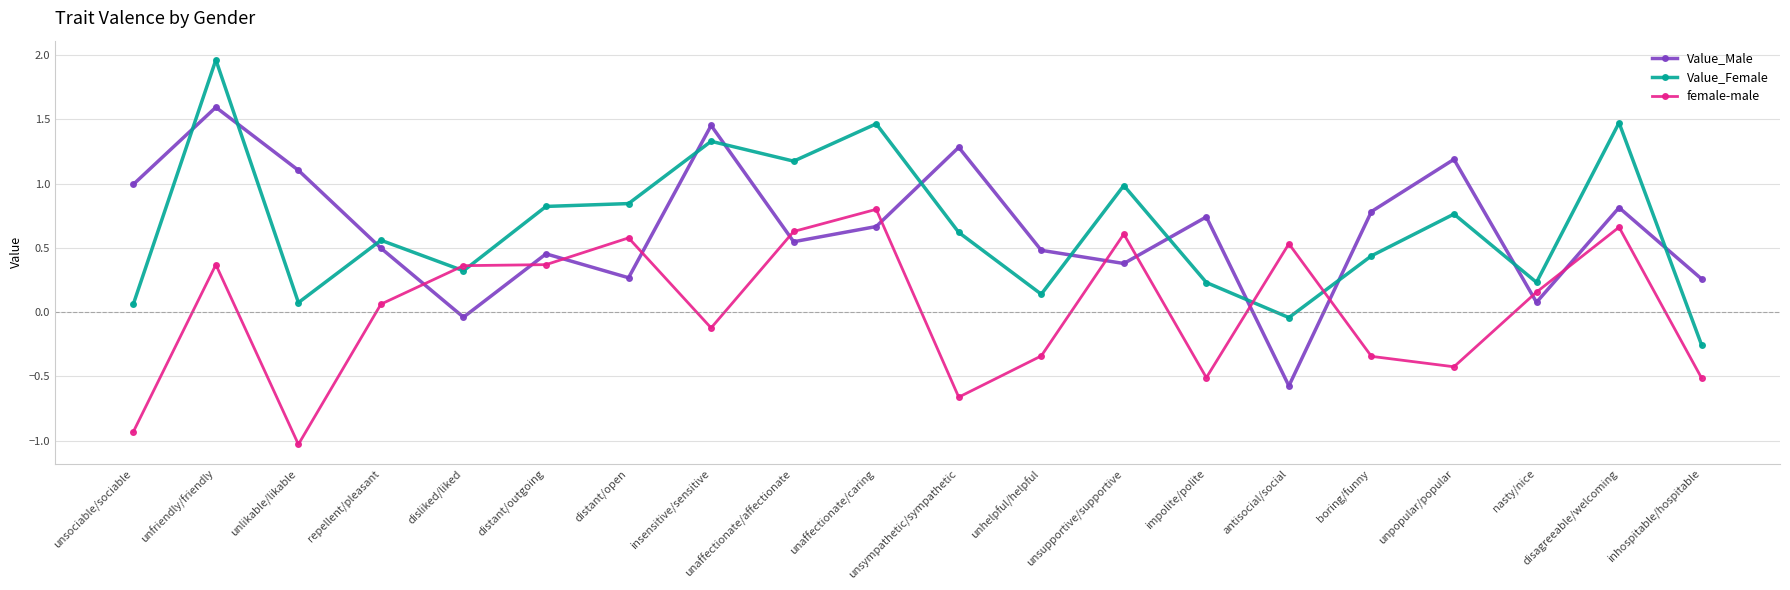

How many data points in Value_Male are less than 0?

2